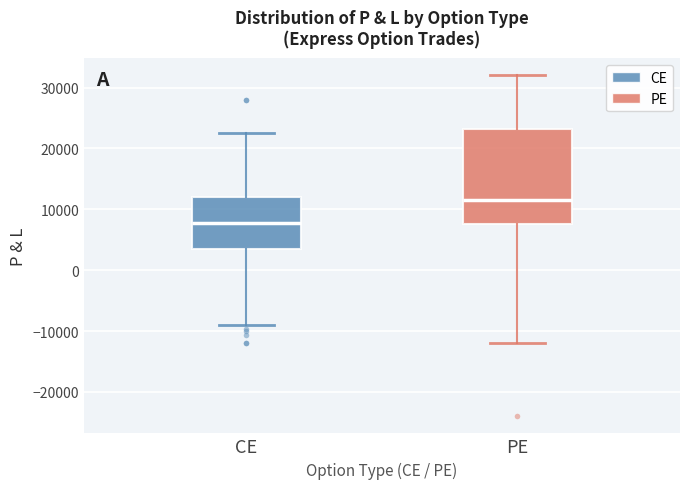

Reading left to right, read every box against the y-axis: the position of its median line, the range the box covers, and the ends of its whiskers. The values are not printed on the chart, so give them approximately, as read against the axis.

CE: median 8000, box 4000 to 12000, whiskers -9000 to 23000
PE: median 12000, box 8000 to 23000, whiskers -12000 to 32000